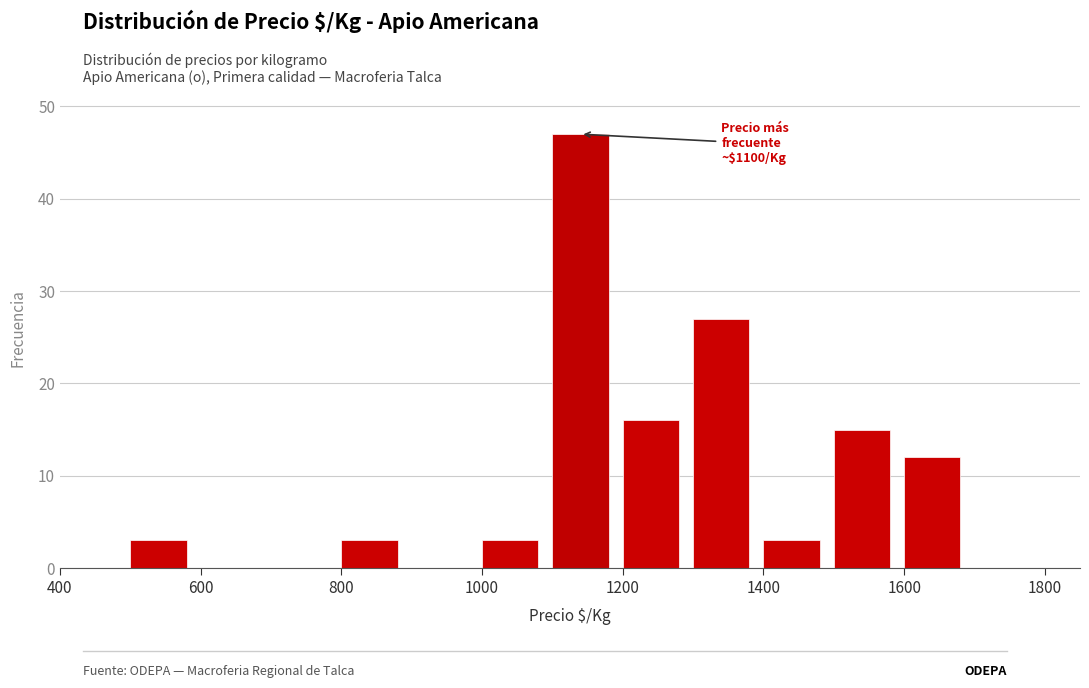

Which range on the x-axis has the tallest bar?

1100 to 1200